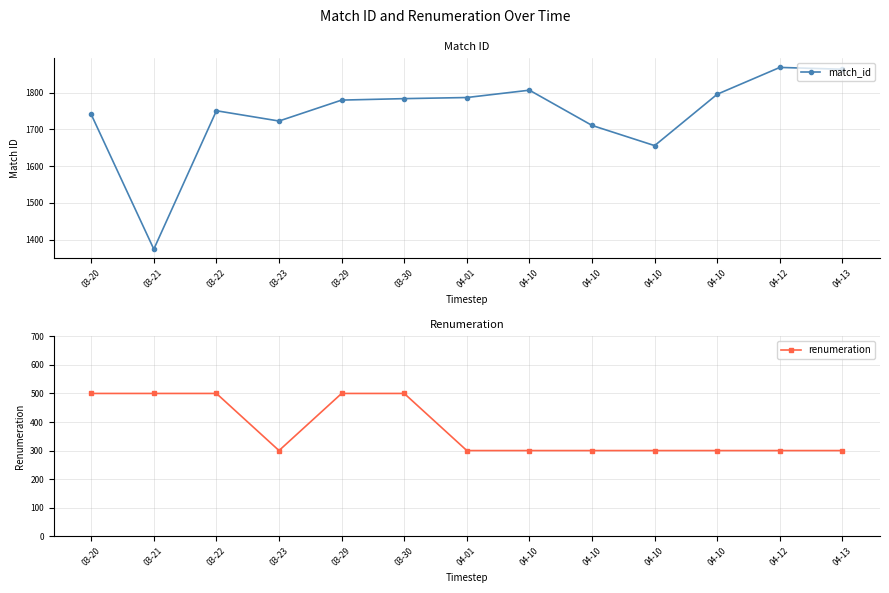

True or false: renumeration has more than 2 points higher than both neighbors.

False